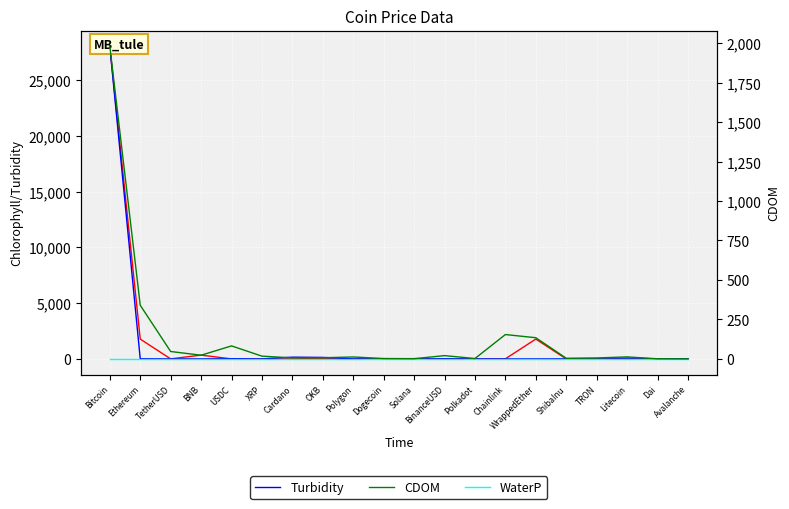

True or false: WaterP has a value of 1.0 at TetherUSD.

True